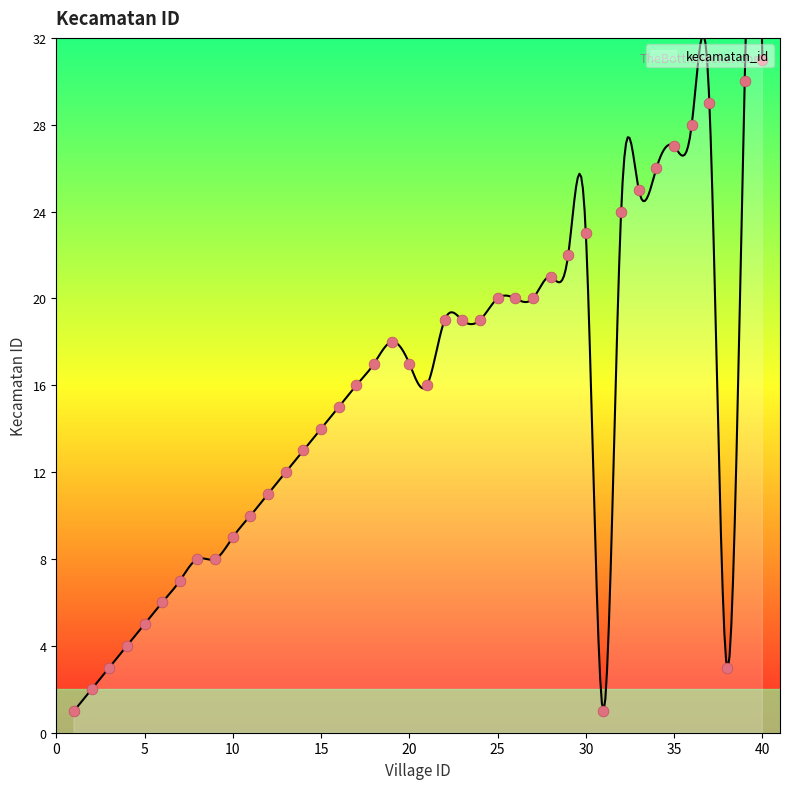

What is the ratio of the value at 38 to the value at 21?

0.2